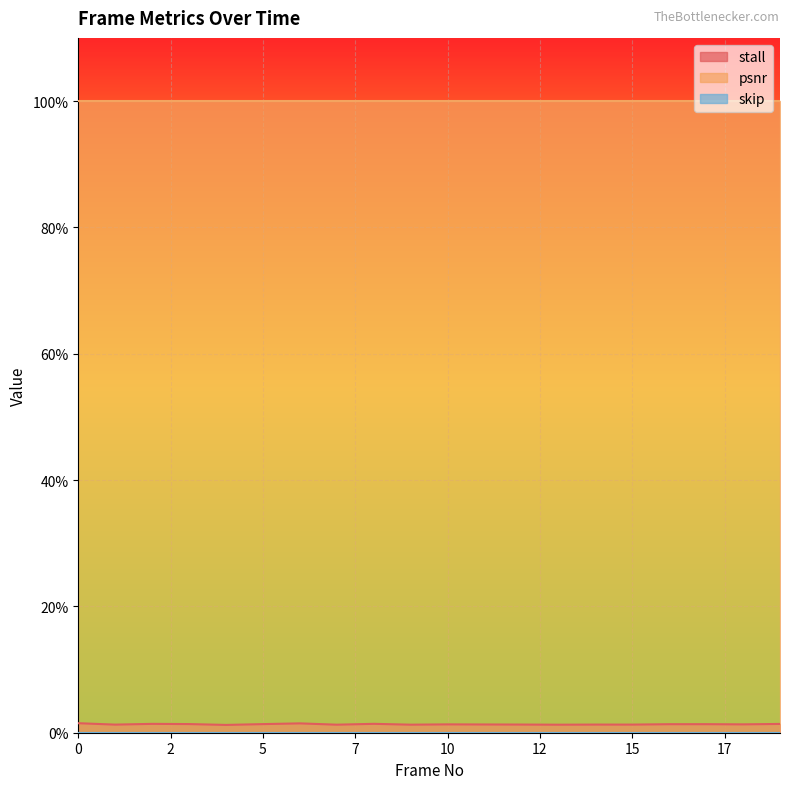

True or false: skip and psnr intersect in this chart.

False